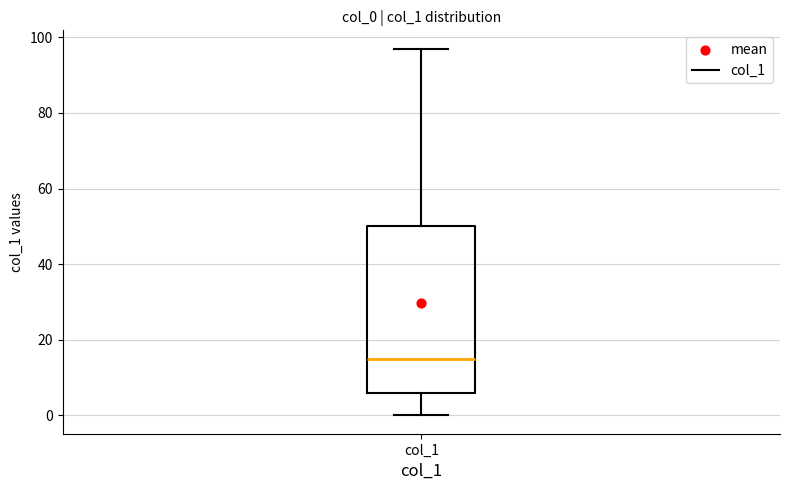

Where does the median line of the box for col_1 sit on the y-axis? The values are not printed on the chart, so give them approximately, as read against the axis.

16